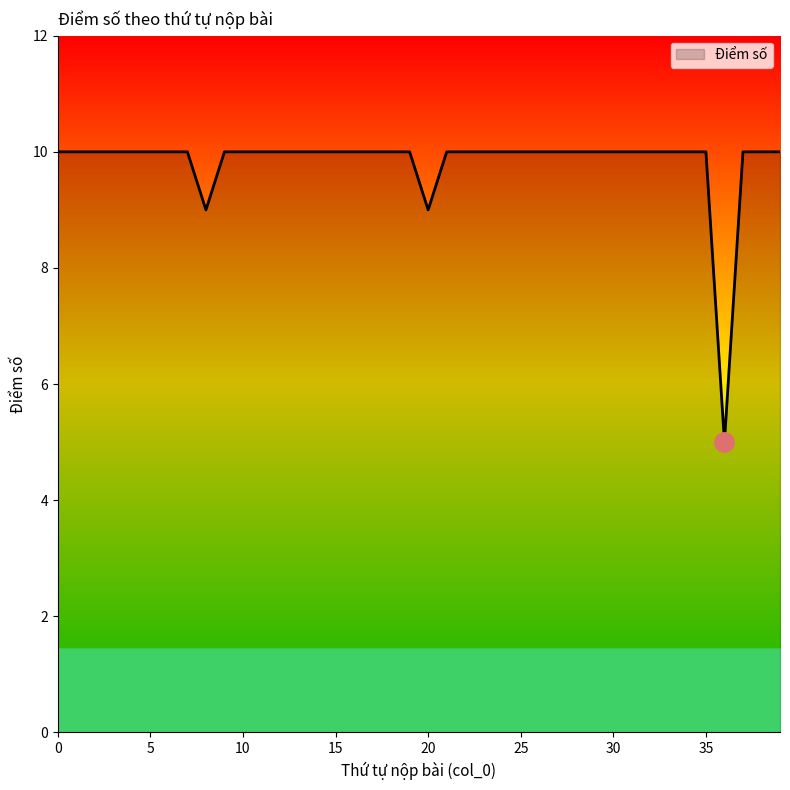

What is the difference between the maximum and minimum values?

5